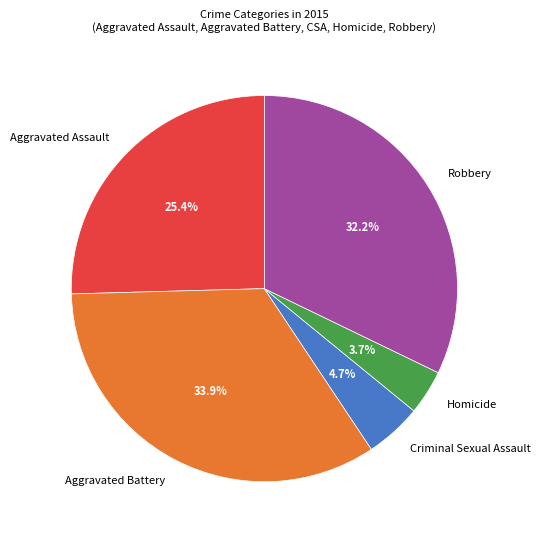

Is it true that Robbery is 19% of the pie?

False